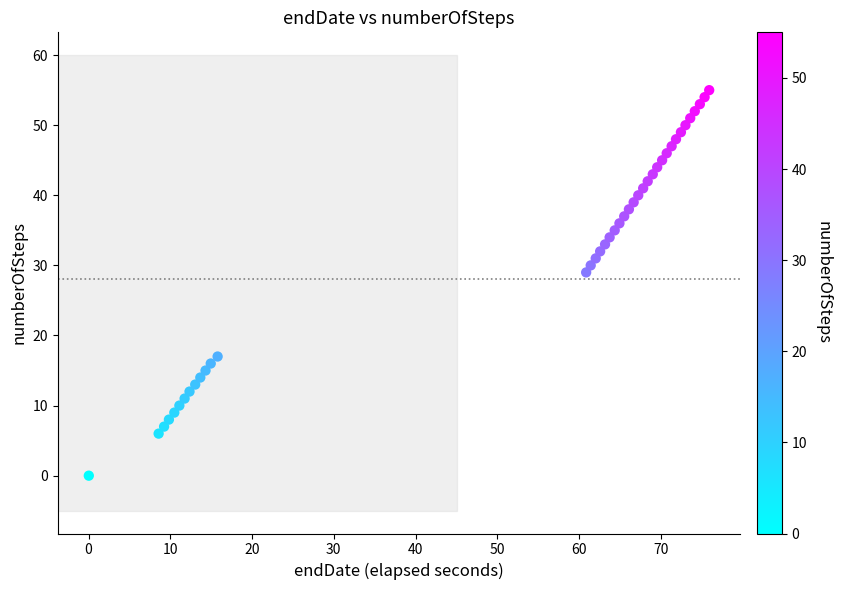

What Y value in the scatter plot is closest to 27?

29